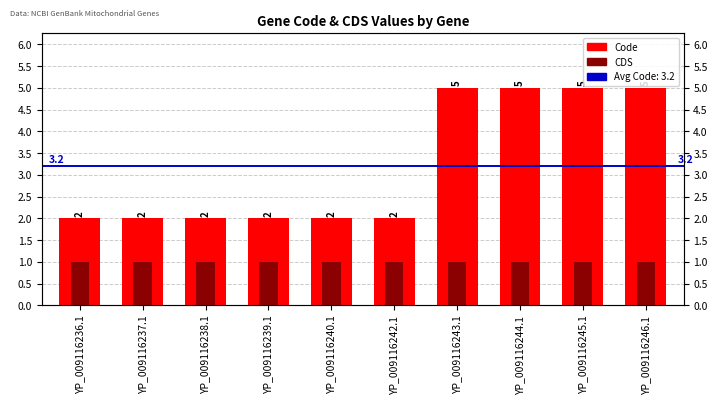

What is the approximate value of CDS at YP_009116240.1?

1